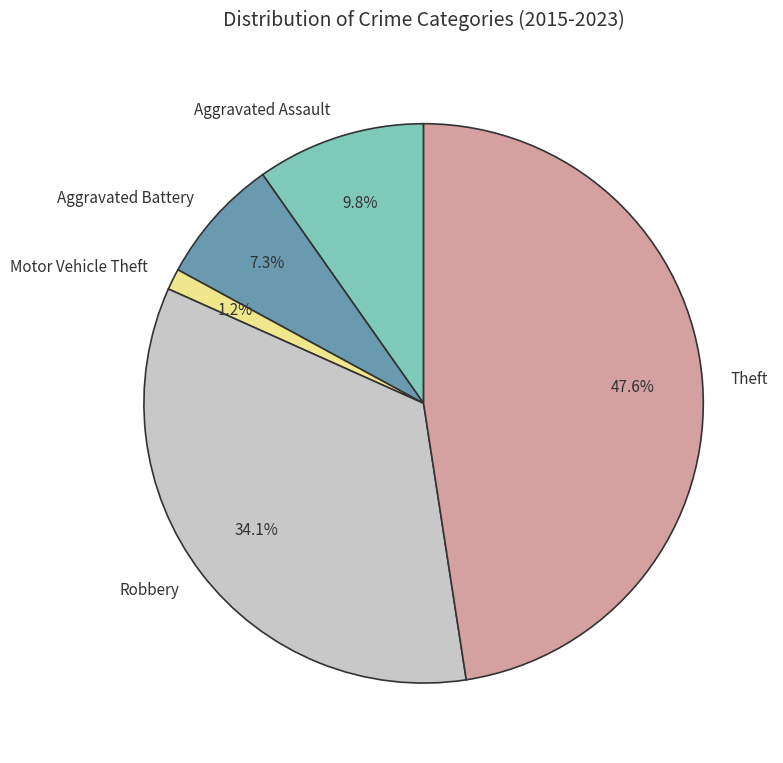

To the nearest percent, what percentage of the pie is Aggravated Battery?

7%